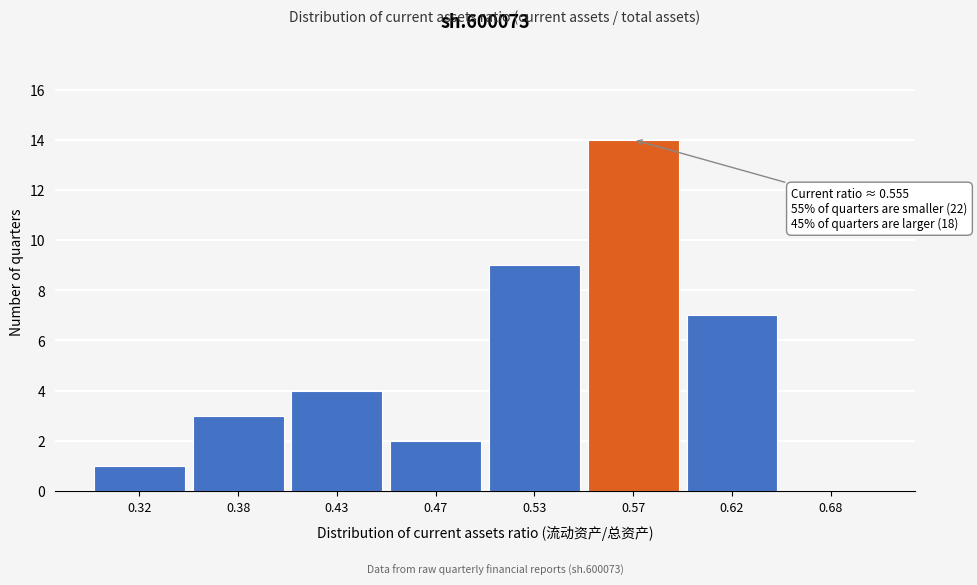

Reading left to right, what are all the values shown in this chart?

0.32=1	0.38=3	0.43=4	0.47=2	0.53=9	0.57=14	0.62=7	0.68=0